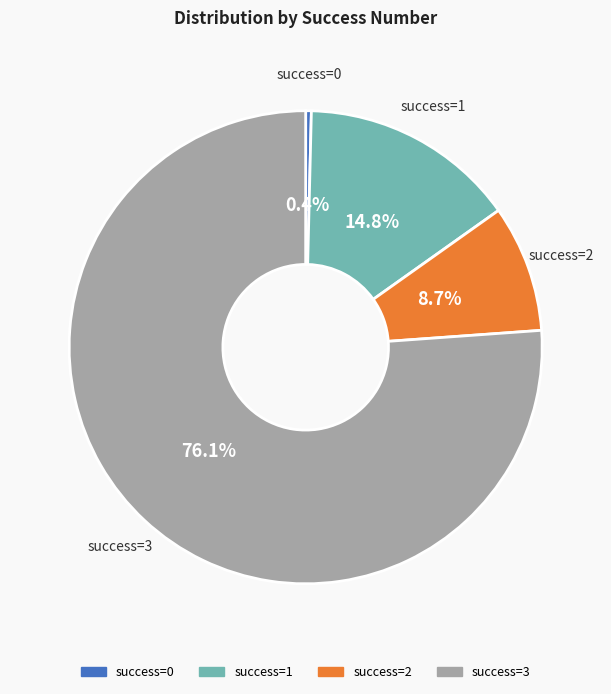

To the nearest percent, what is the difference between the largest and smallest slice percentages?

76%